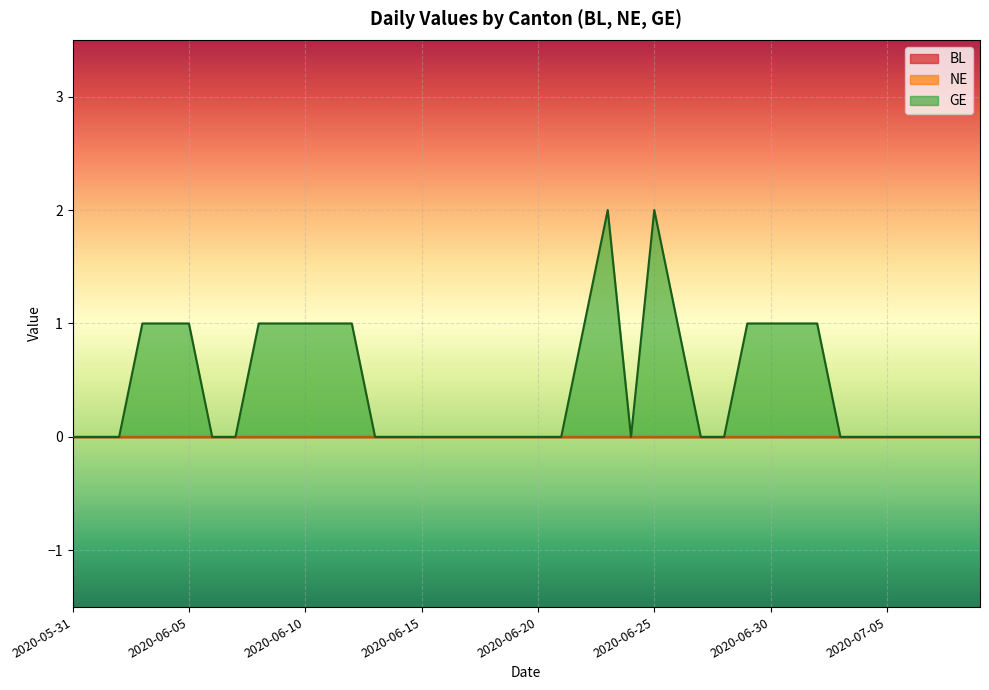

How many lines are shown in the chart?

3